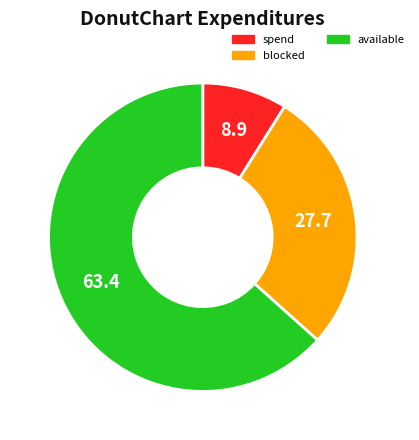

Is the sum of available and blocked greater than half?

Yes